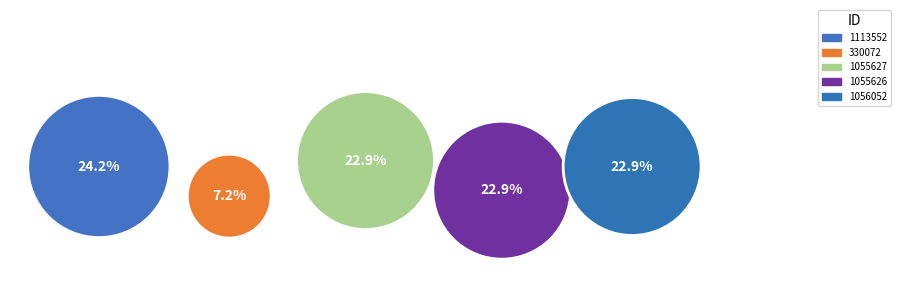

Count the number of slices in the pie.

5